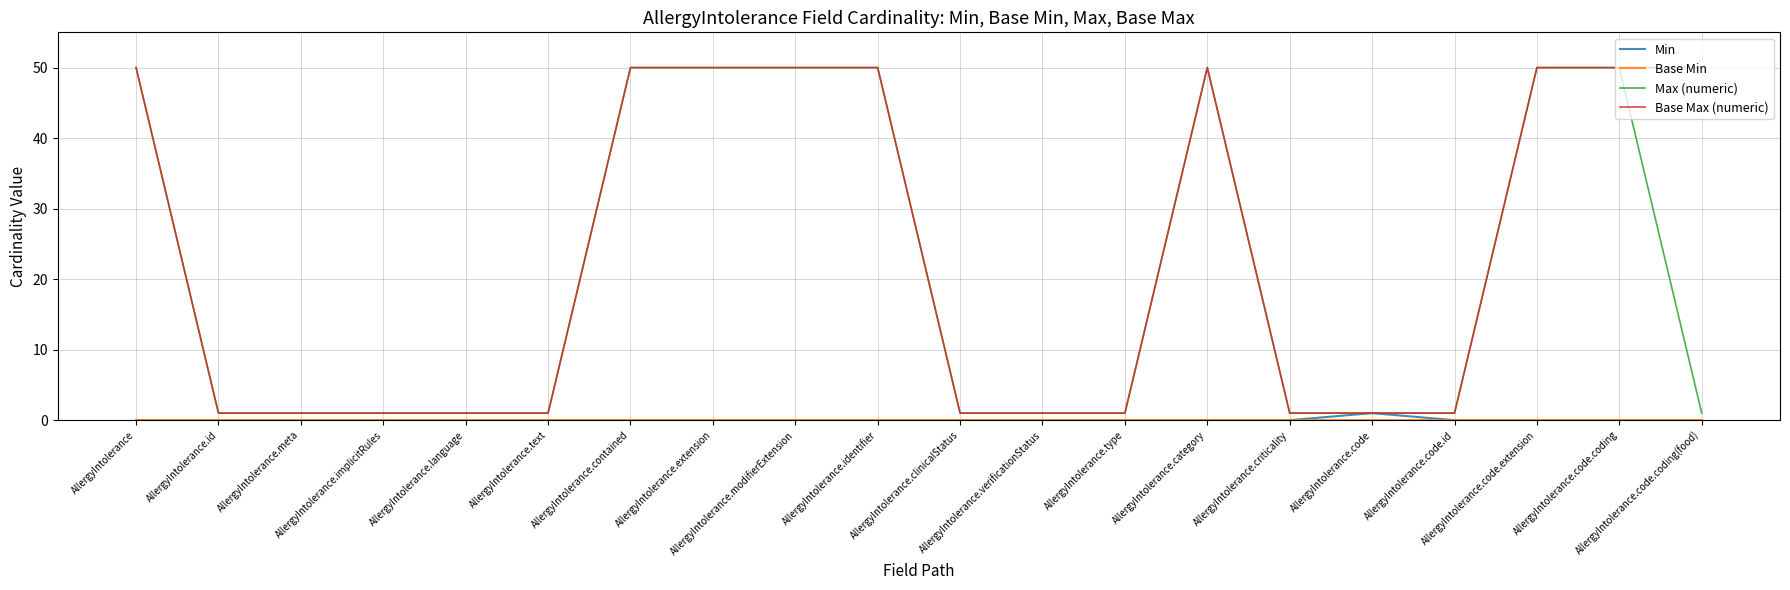

Which series has the largest total across all categories?

Base Max (numeric)